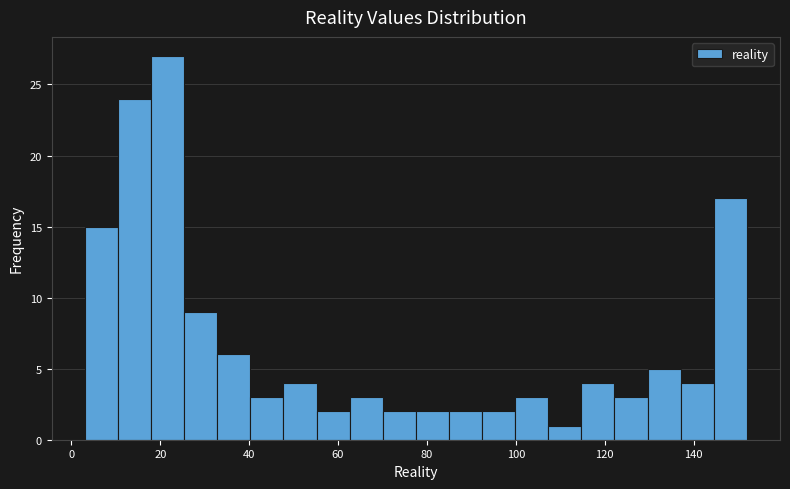

Read against the x-axis, roughly where is the centre of the tallest bar?

22